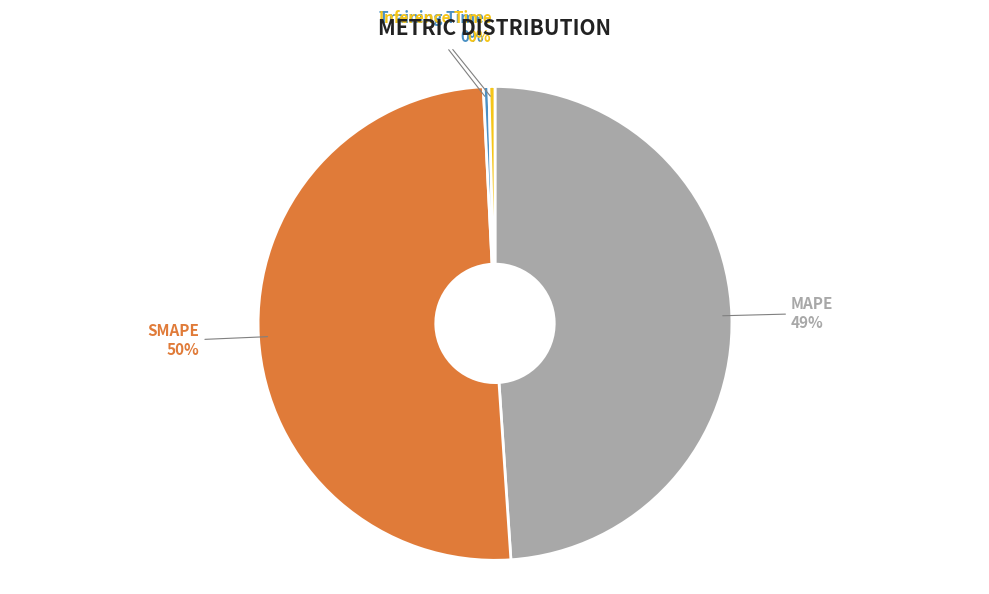

What percentage is the MAPE slice, to the nearest percent?

49%